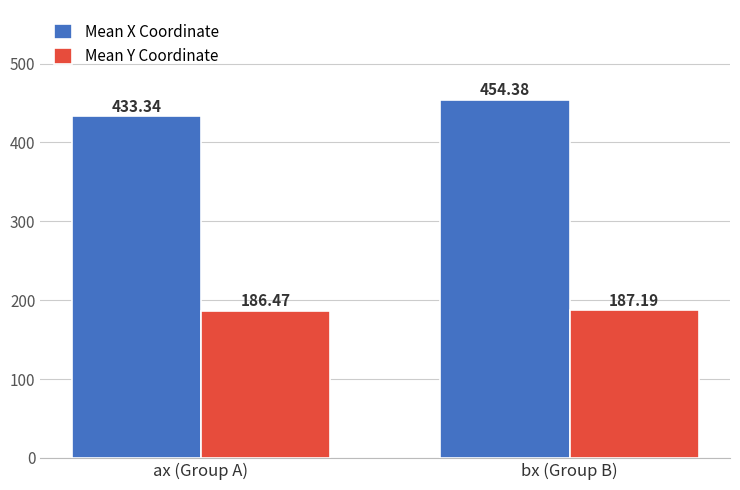

What is the label of the 2nd bar from the left?

bx (Group B)